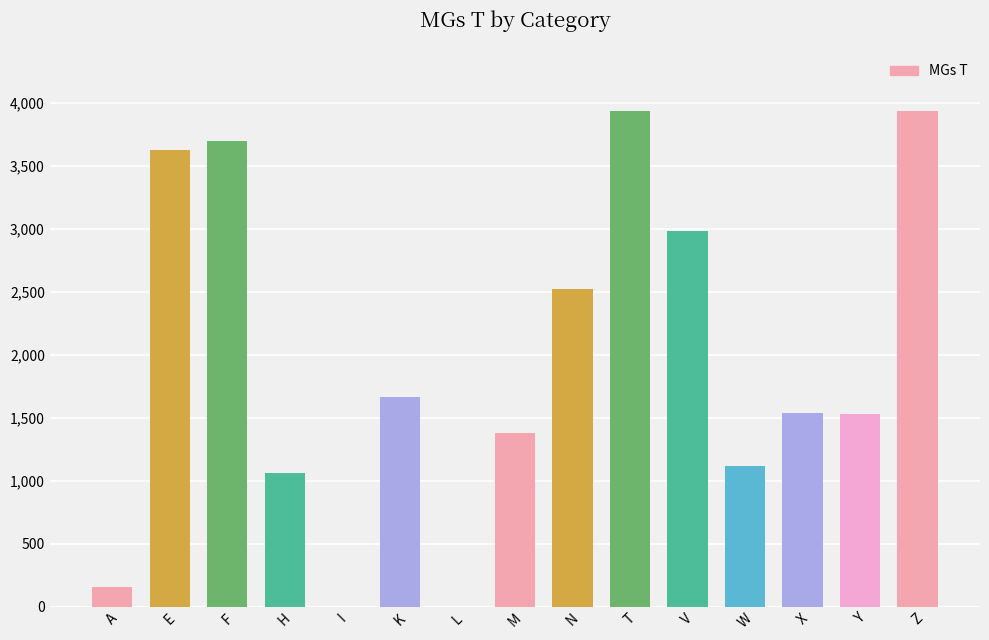

What is the ratio of the value at W to the value at Z?

0.3